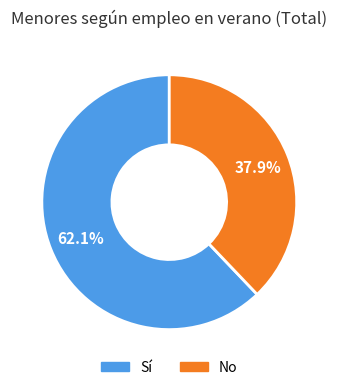

Count the number of slices in the pie.

2